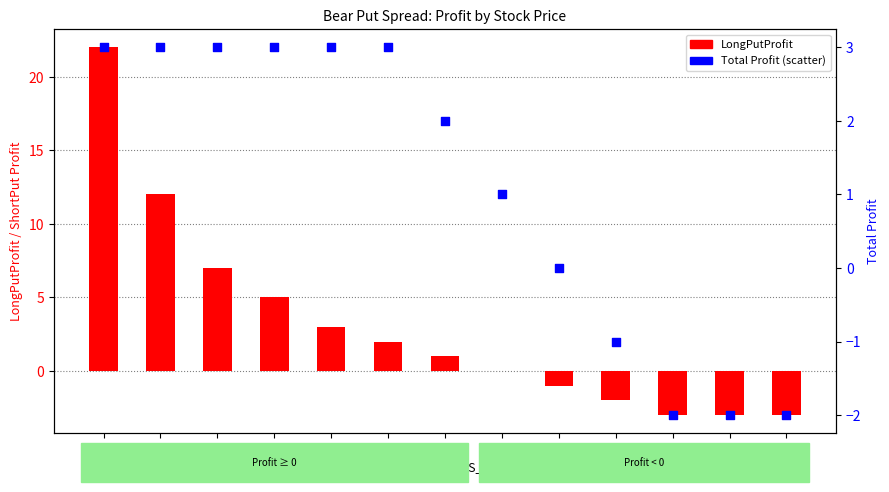

Which series has the widest spread of Y values?

LongPutProfit